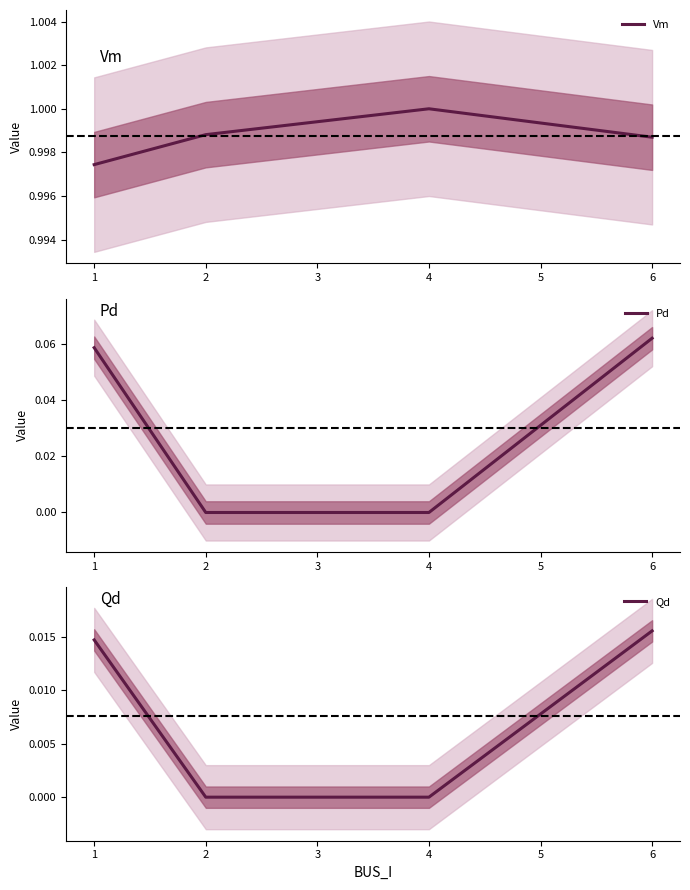

What are all the series names shown in the legend?

Vm, Pd, Qd